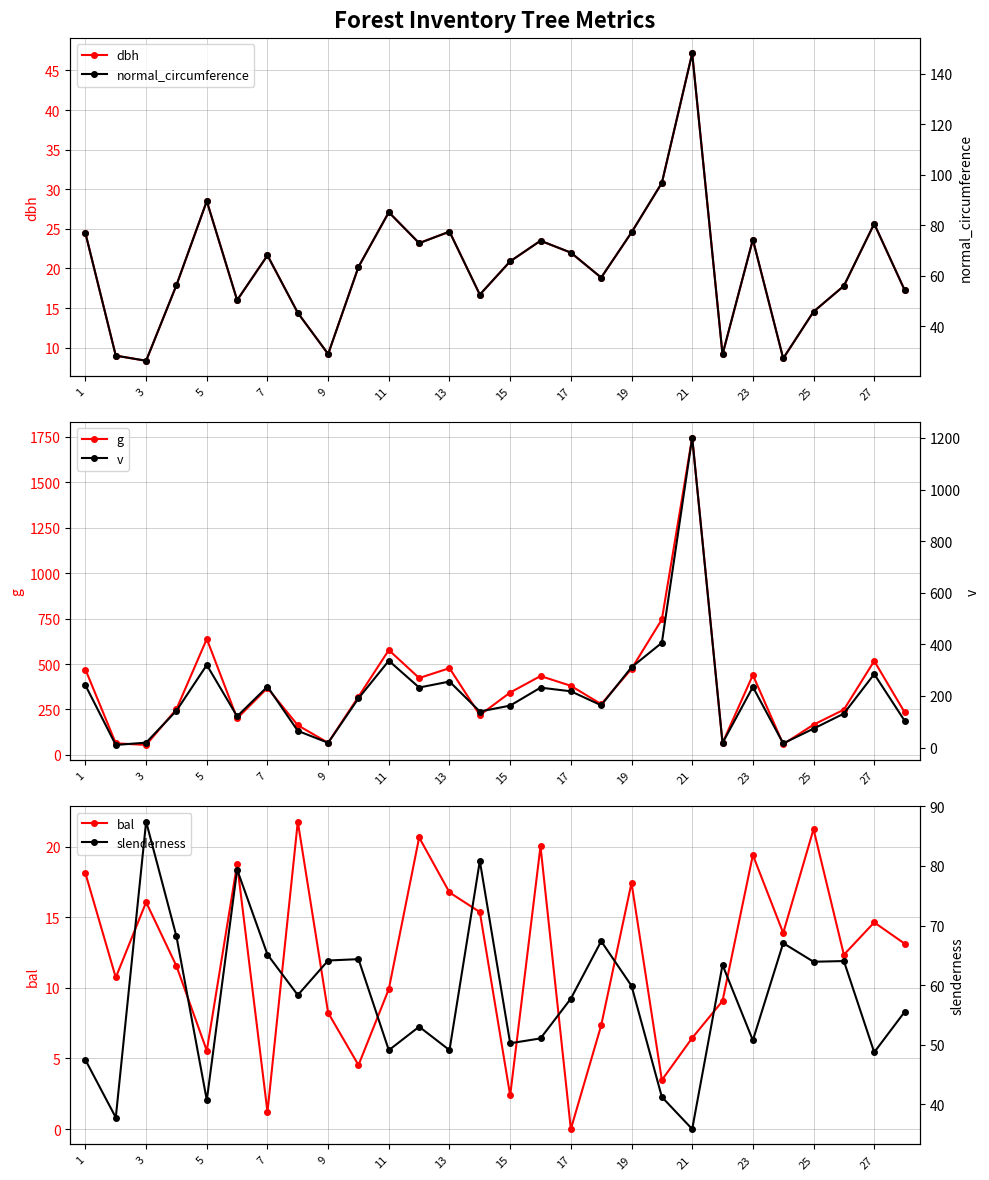

Does the chart have visible grid lines?

Yes